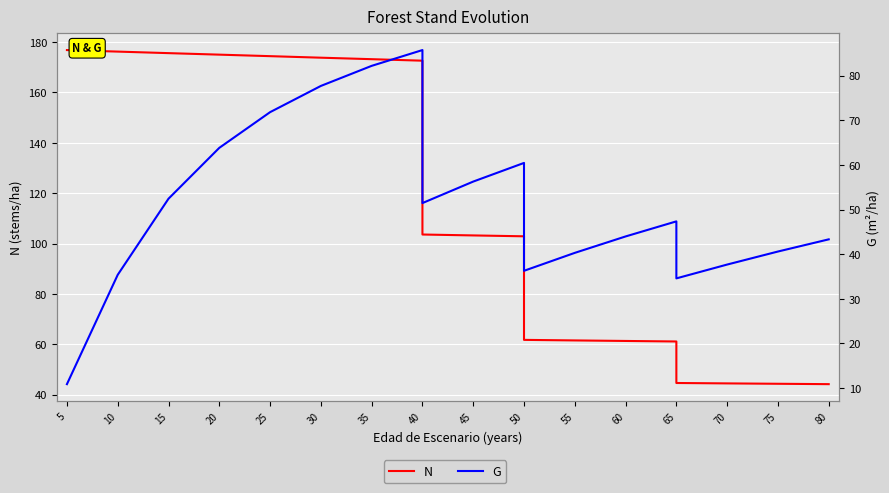

Count the number of data series in this chart.

2